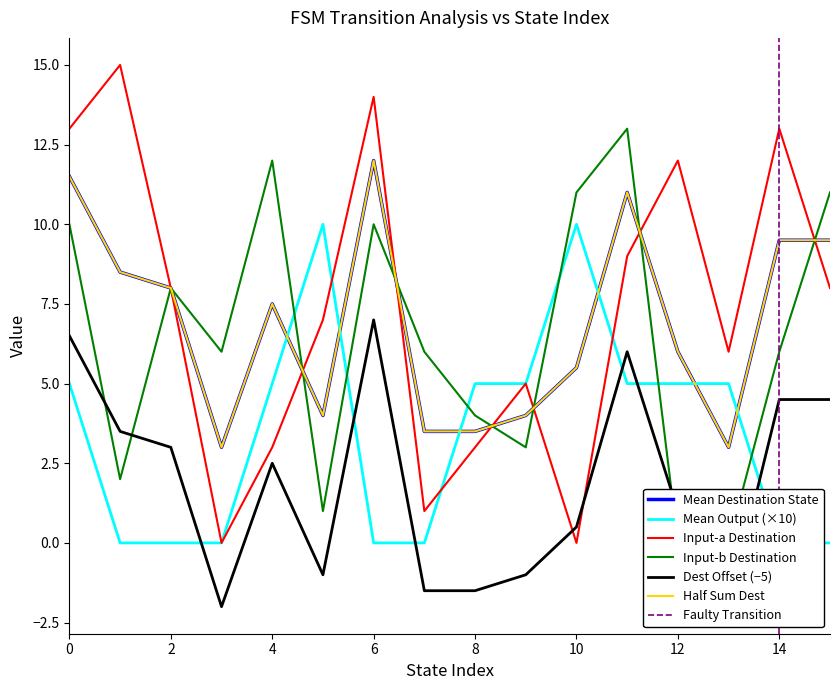

Reading right to left, extract all data points from this chart.

source_state: 15	15	14	14	13	13	12	12	11	11	10	10	9	9	8	8	7	7	6	6	5	5	4	4	3	3	2	2	1	1	0	0
destination_state: 11	8	6	13	0	6	0	12	13	9	11	0	3	5	4	3	6	1	10	14	1	7	12	3	6	0	8	8	2	15	10	13
output_symbol: 0	0	0	0	0	1	0	1	1	0	1	1	1	0	1	0	0	0	0	0	1	1	0	1	0	0	0	0	0	0	0	1